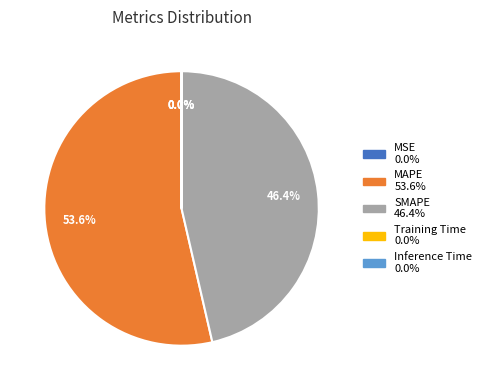

To the nearest percent, what percentage of the pie is SMAPE?

46%